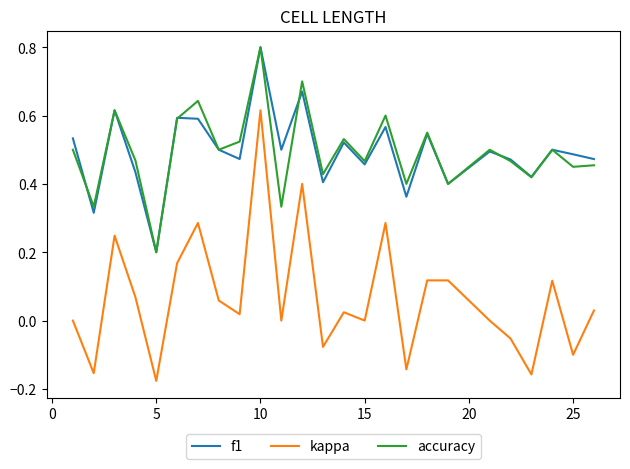

Does the chart display data point markers on the line(s)?

No